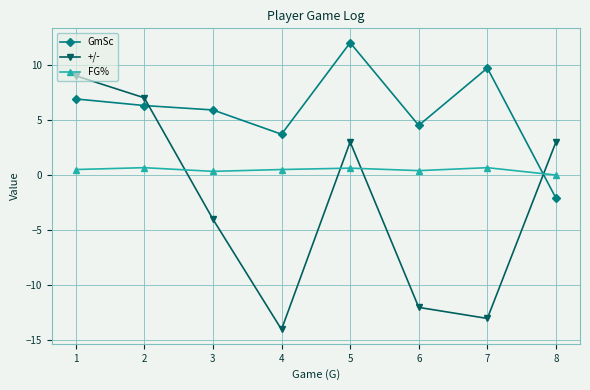

Where is the first local maximum for +/-?

5